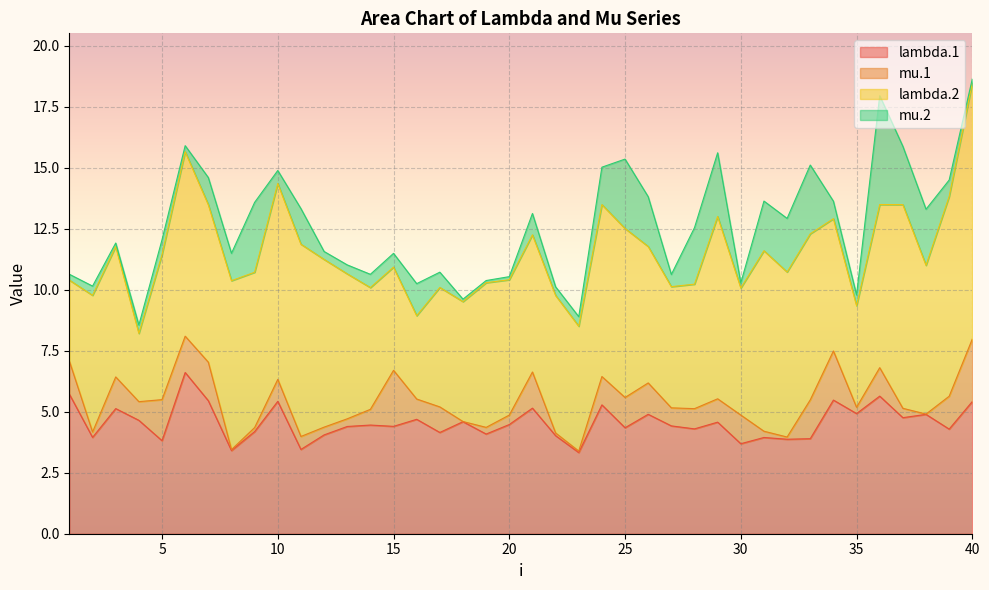

At how many categories does at least one series exceed 4?

40